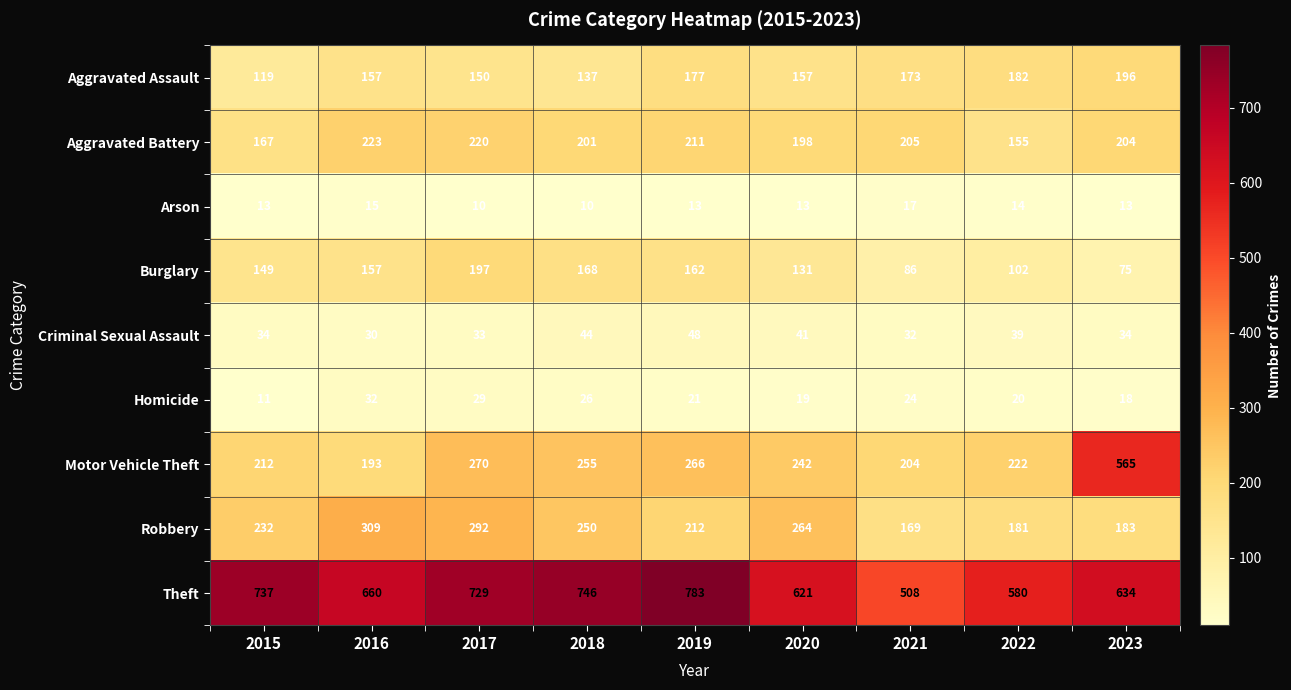

The value of Homicide at 2019 is 21. True or false?

True